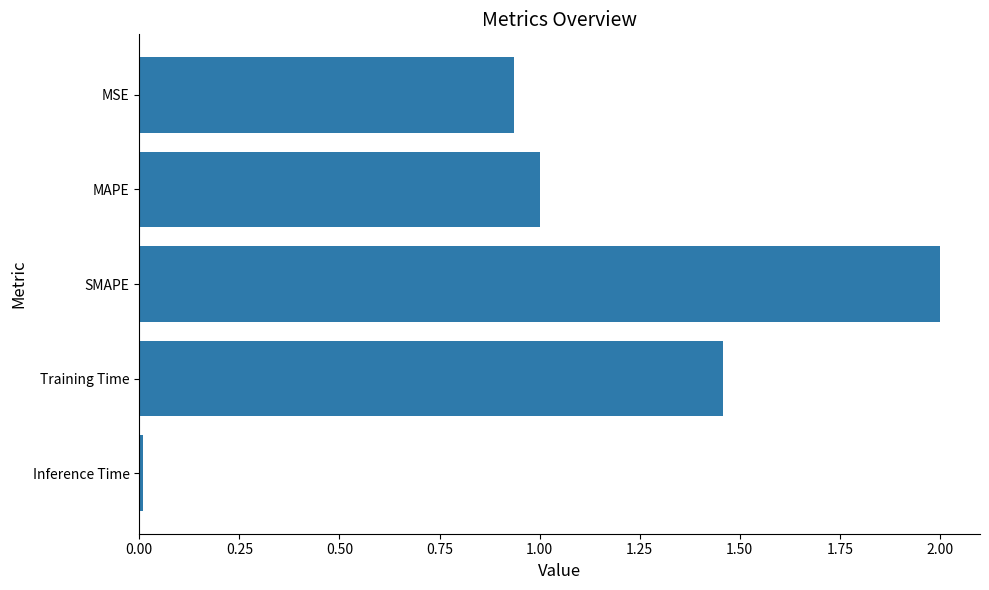

What position from the top is MSE?

1